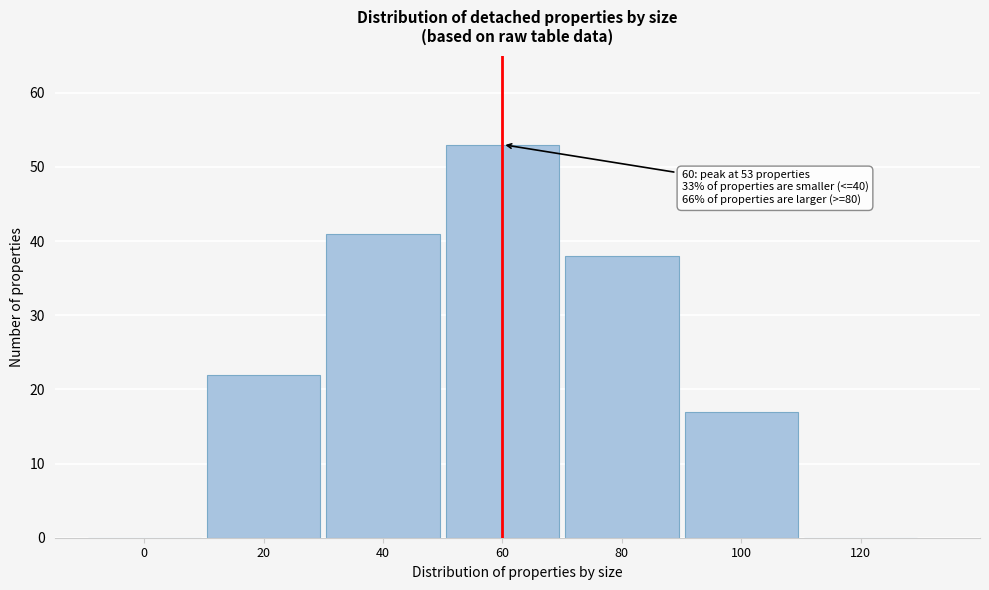

Reading left to right, what are all the values shown in this chart?

0=0	20=22	40=41	60=53	80=38	100=17	120=0